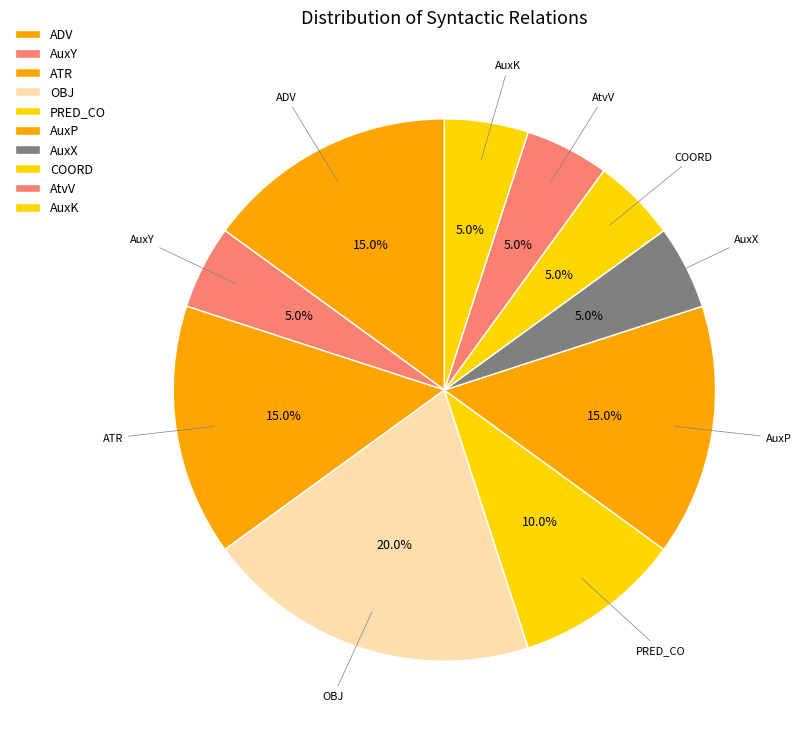

Count the number of slices in the pie.

10